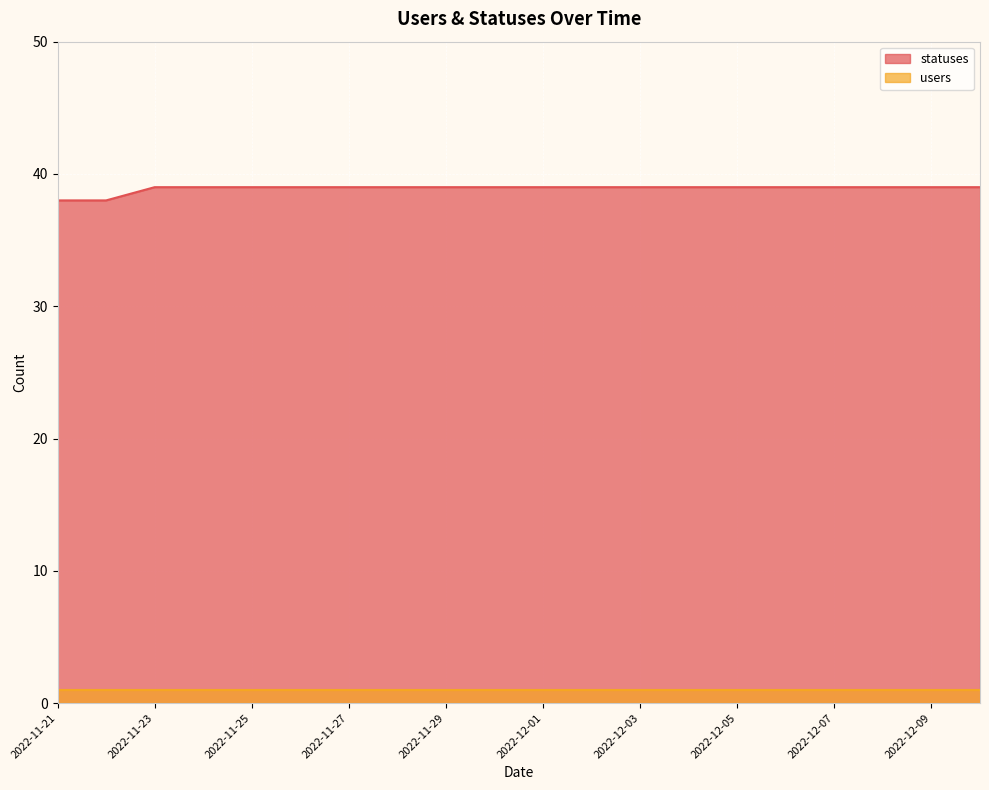

What is the greatest value displayed?

39